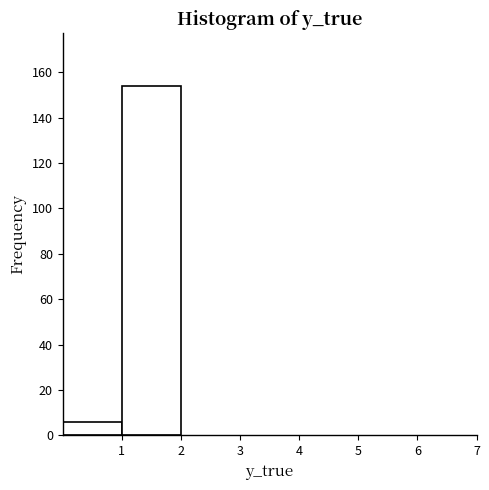

Reading left to right, list every bar in this chart as the range it spans on the x-axis followed by its height. The values are not printed on the chart, so give them approximately, as read against the axis.

0 to 1: 6
1 to 2: 154